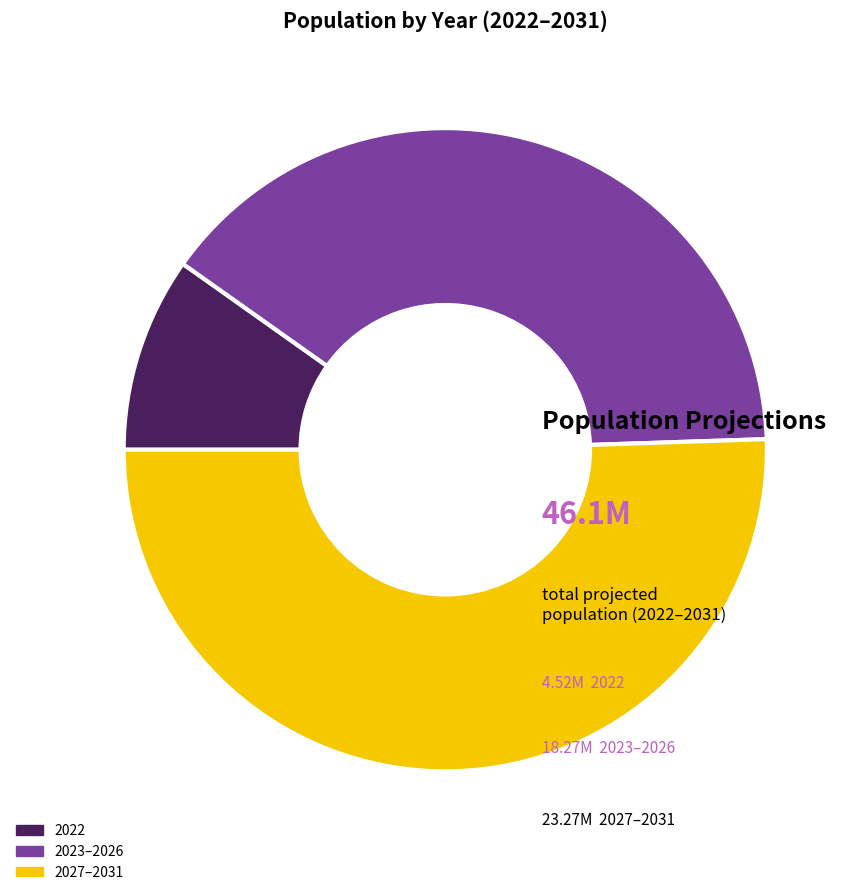

Rank the categories by value from highest to lowest.

2027–2031, 2023–2026, 2022